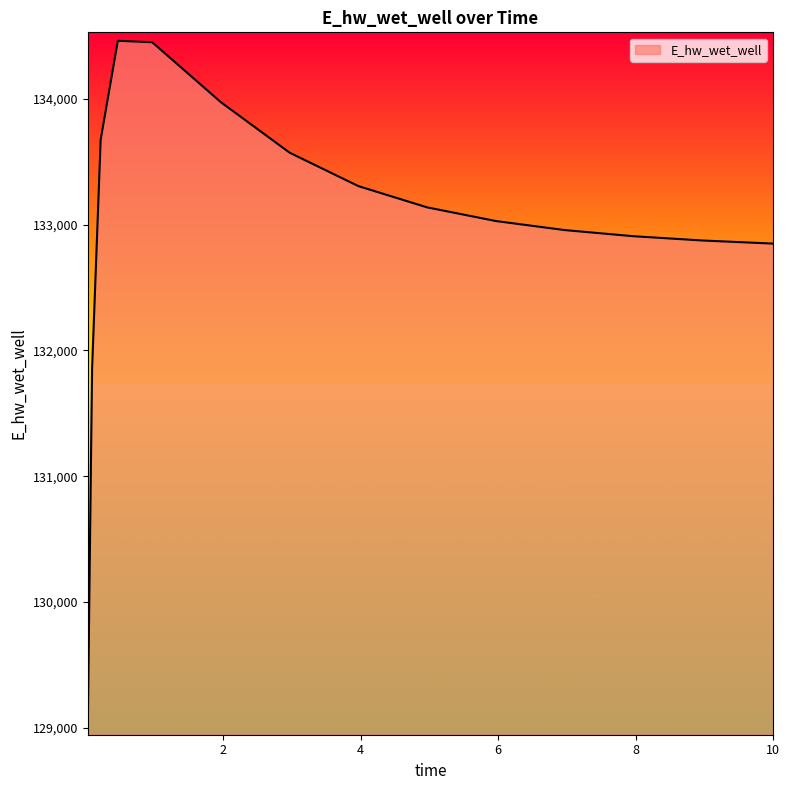

What is the minimum value shown in the chart?

129008.6